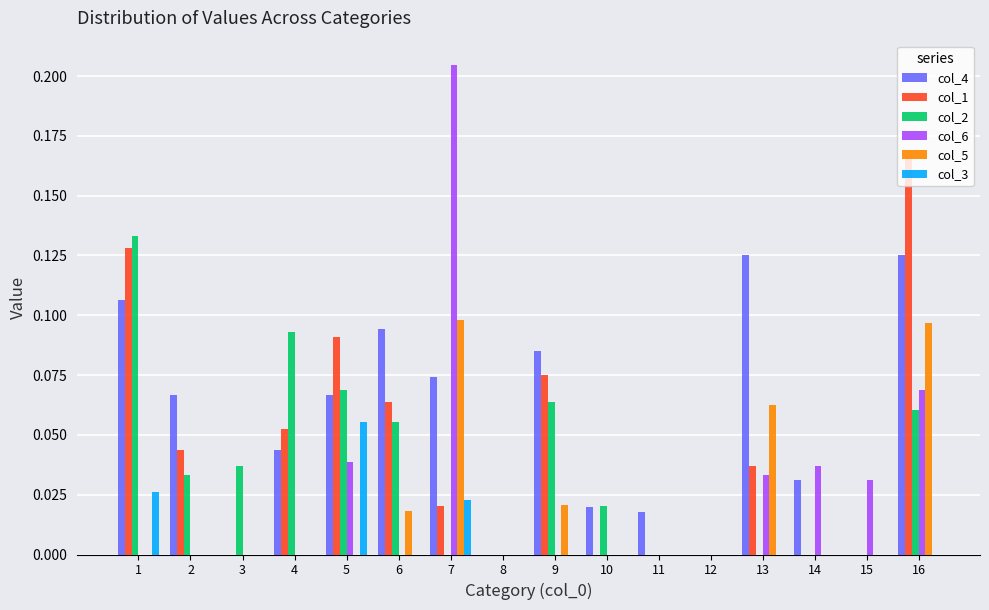

Which series has the largest total across all categories?

col_4